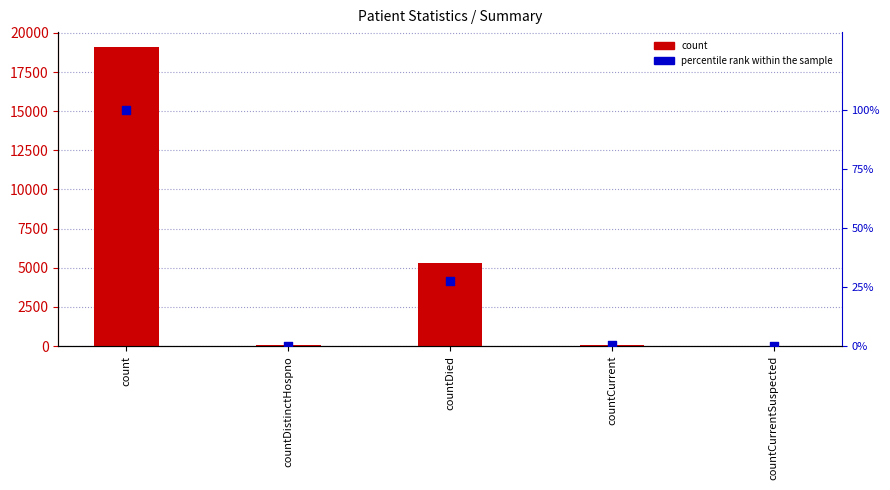

What are all the series names shown in the legend?

count, percentile rank within the sample